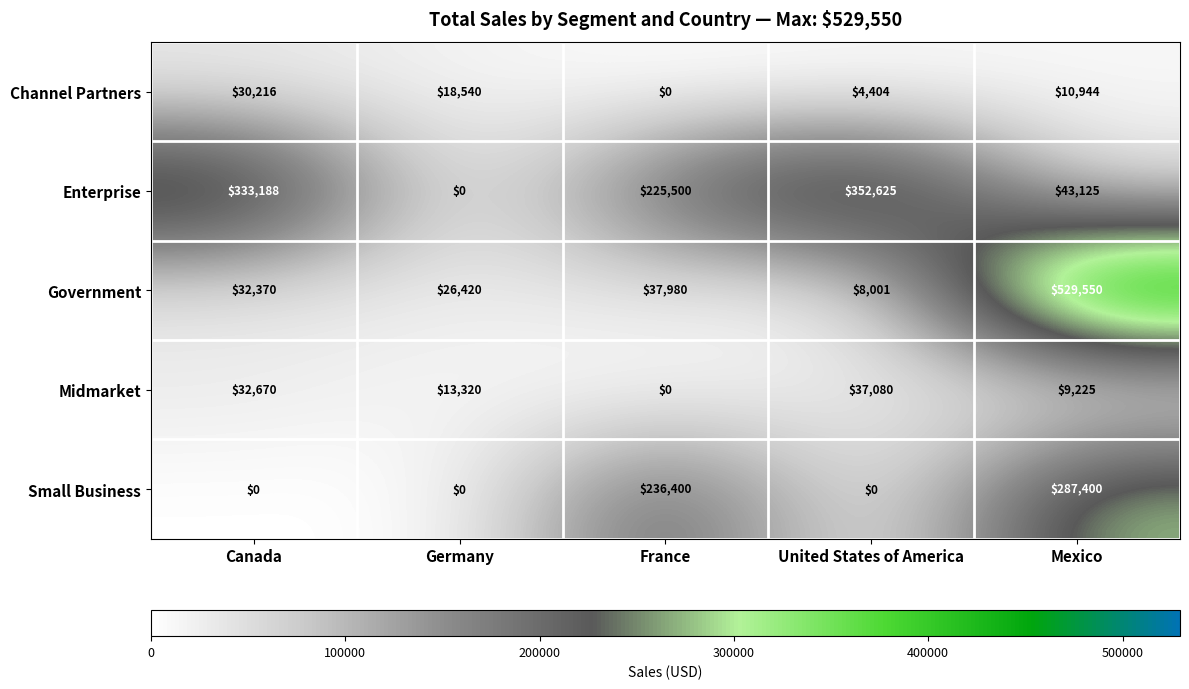

At which category is the sum across all series the highest?

Mexico